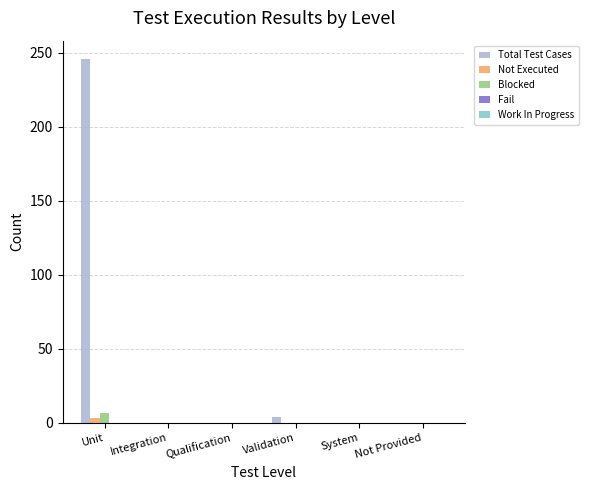

At which category is the sum across all series the highest?

Unit